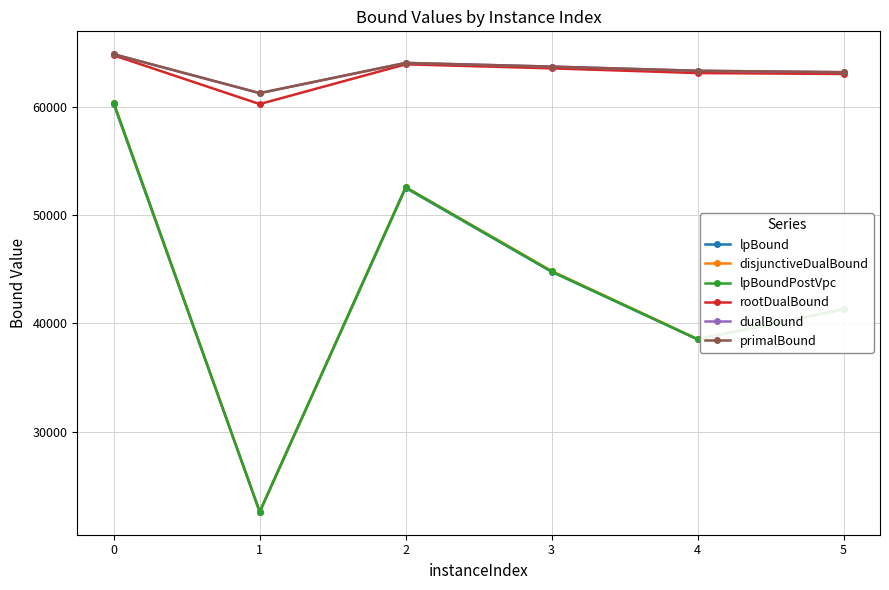

At which category does lpBound reach its first local peak?

2